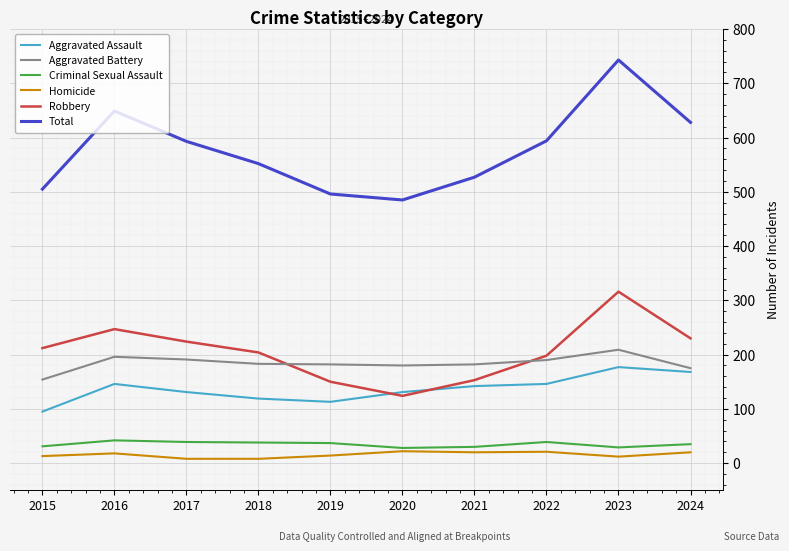

Is it true that Total equals 485 at 2020?

True